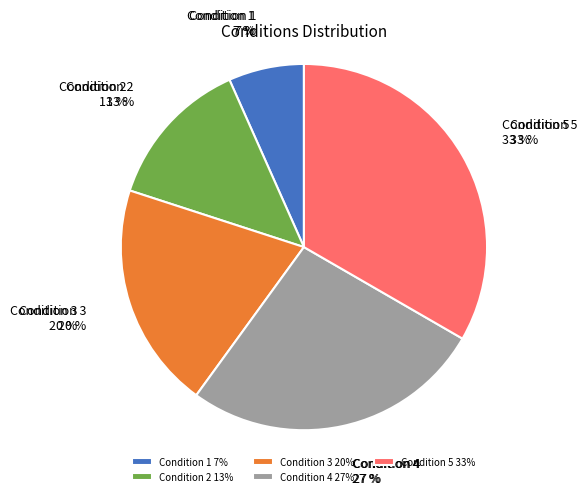

To the nearest percent, what portion does Condition 2 represent?

13%